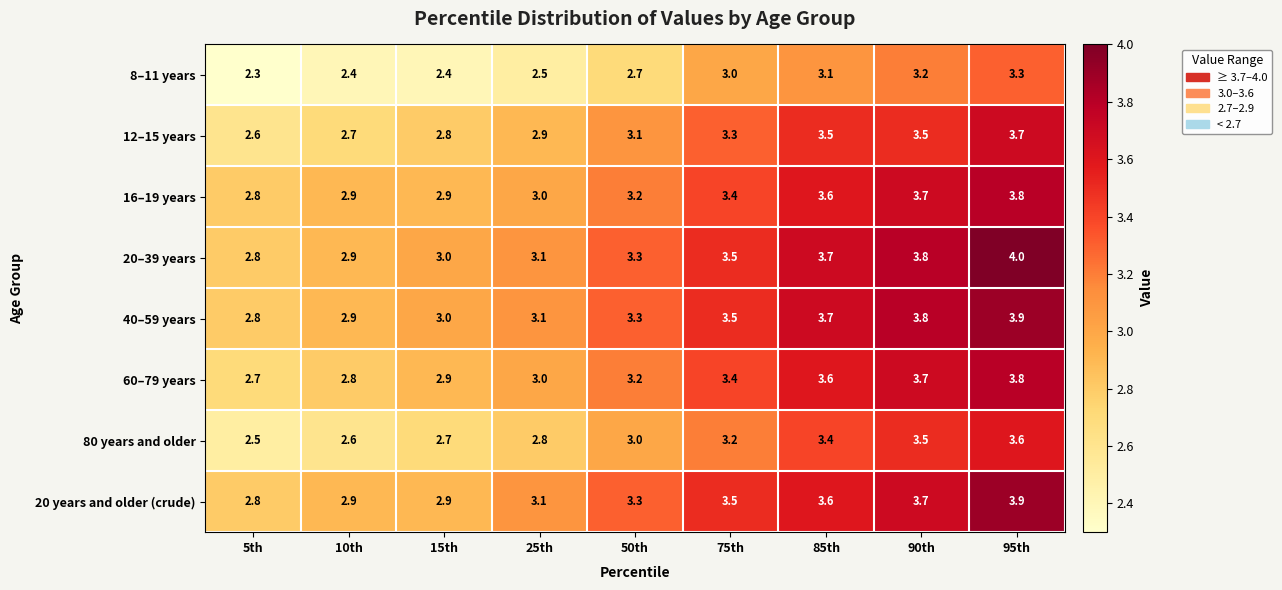

At which label is 40–59 years closest to 3?

15th